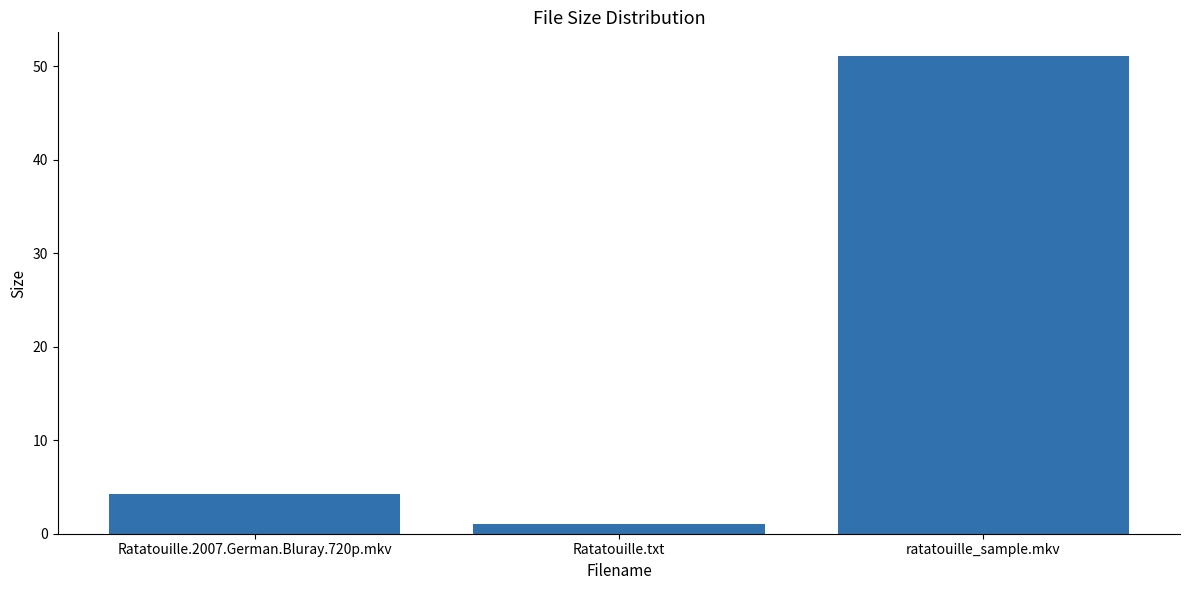

Between ratatouille_sample.mkv and Ratatouille.txt, which is larger?

ratatouille_sample.mkv